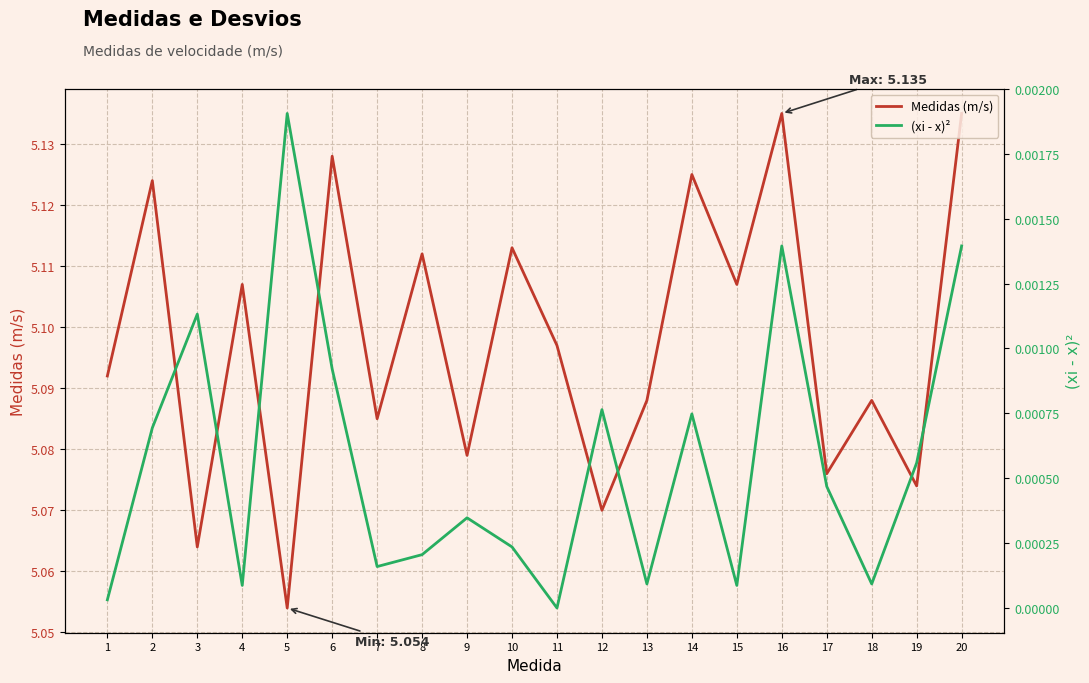

Is this an area chart (filled region under the line)?

No